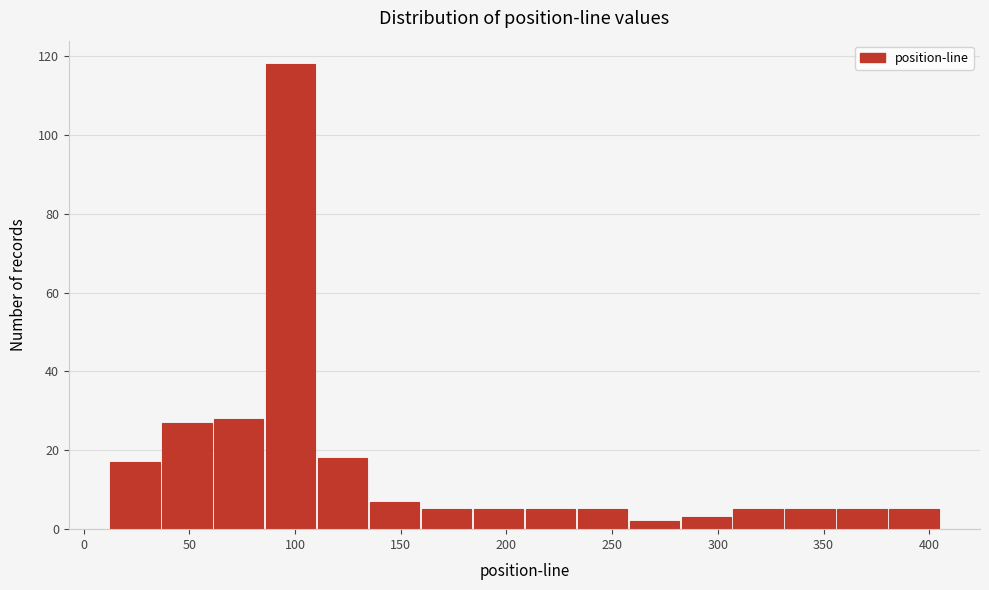

How tall is the bar that spans 110 to 135 on the x-axis? Neither the bar edges nor the heights are printed on the chart, so give them approximately, as read against the axes.

18